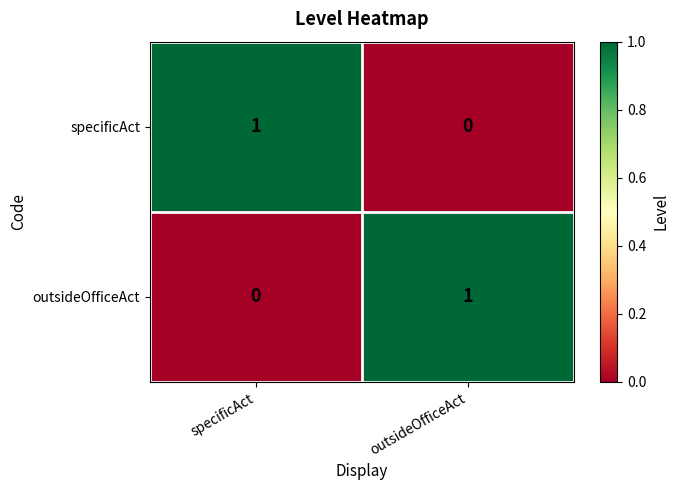

True or false: specificAct has a value of 2 at specificAct.

False